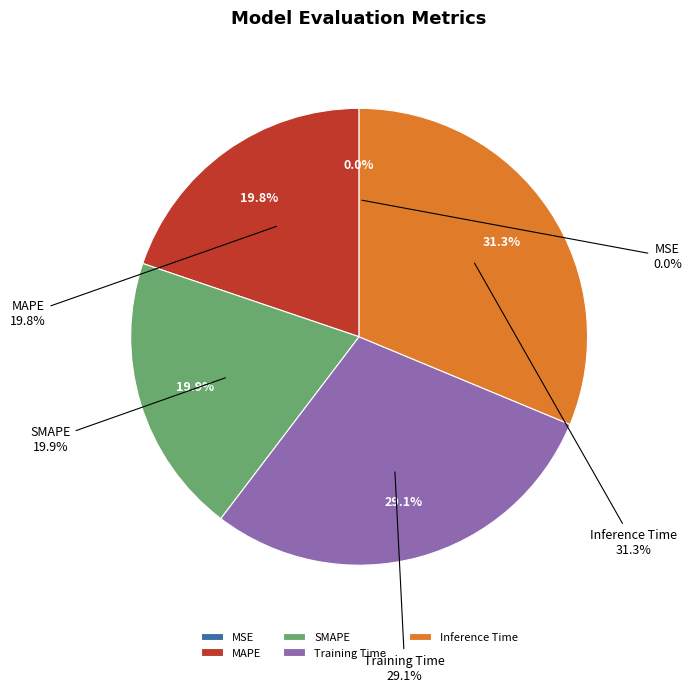

Is Inference Time the majority of the pie?

No